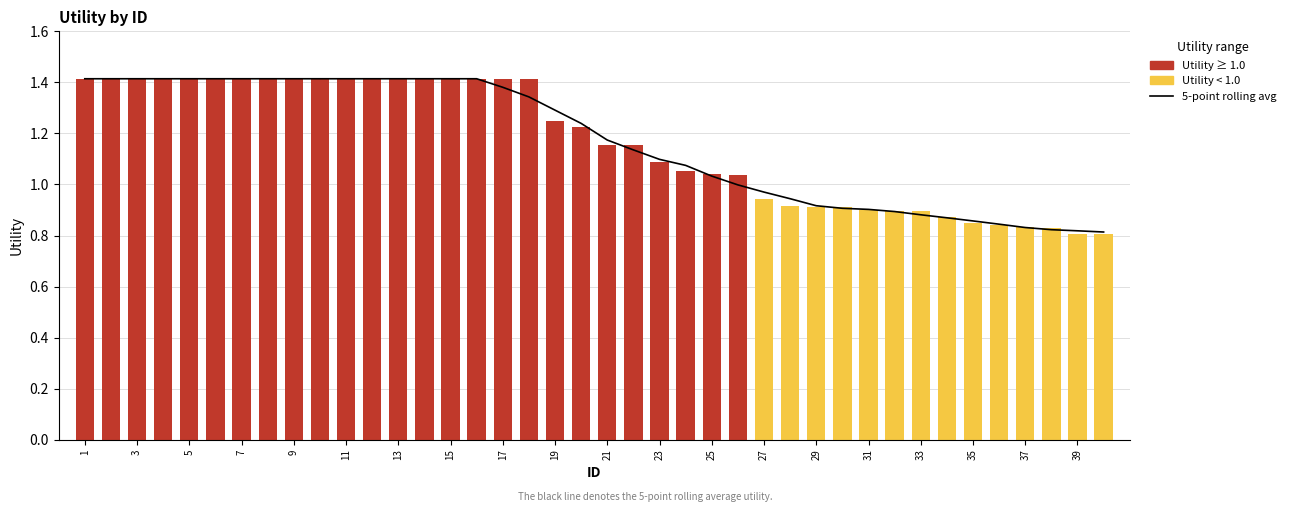

Where does the 5-point rolling avg series first go above 1?

1